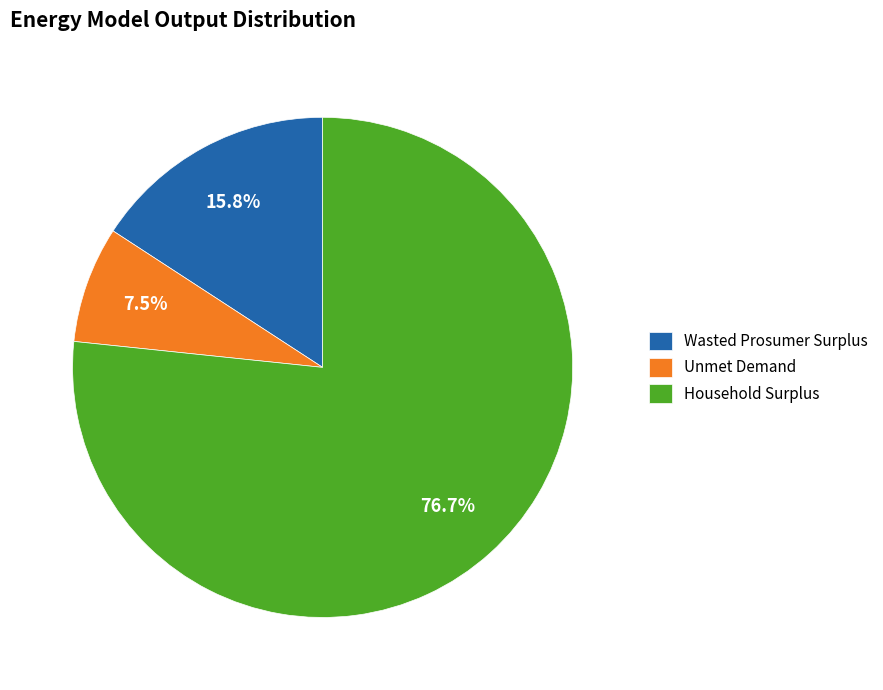

Is it true that Unmet Demand is 19% of the pie?

False